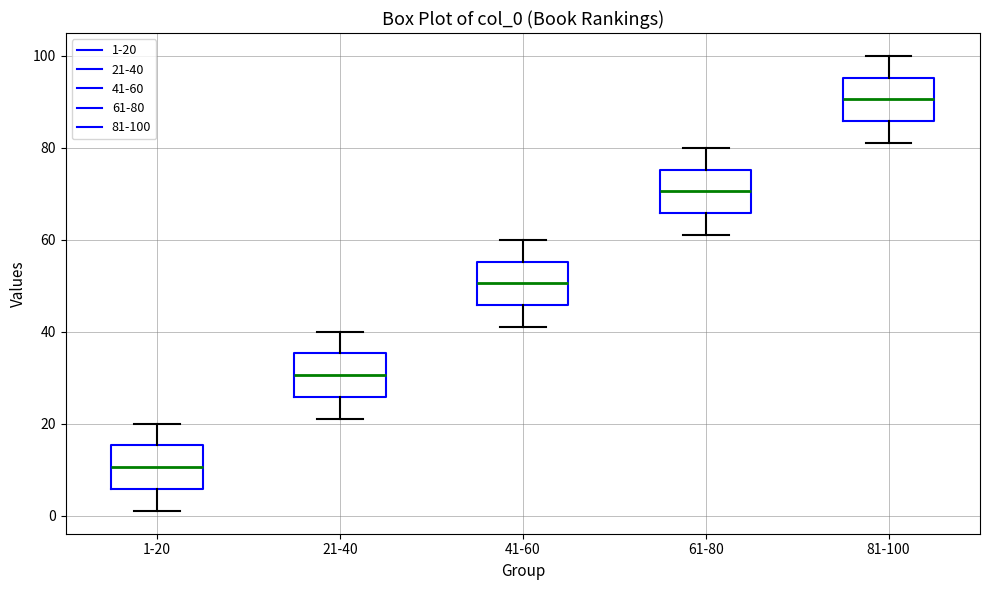

Which box's median line is the lowest?

1-20